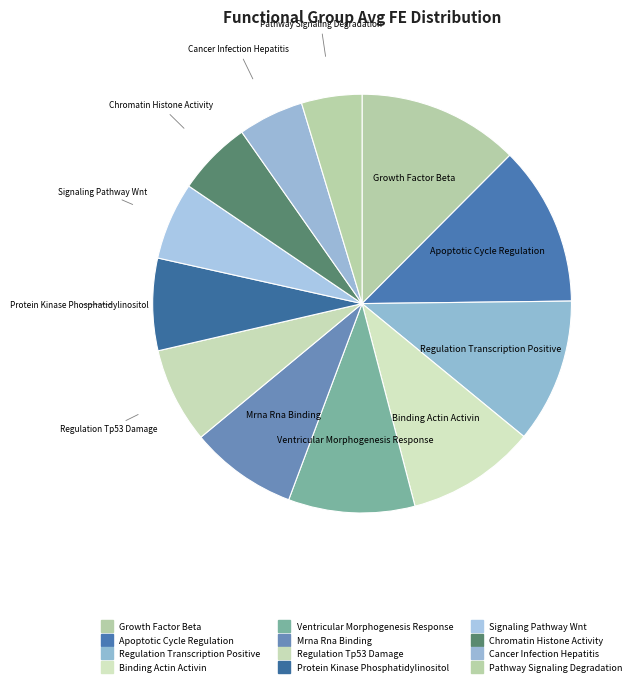

How many slices are in this pie chart?

12